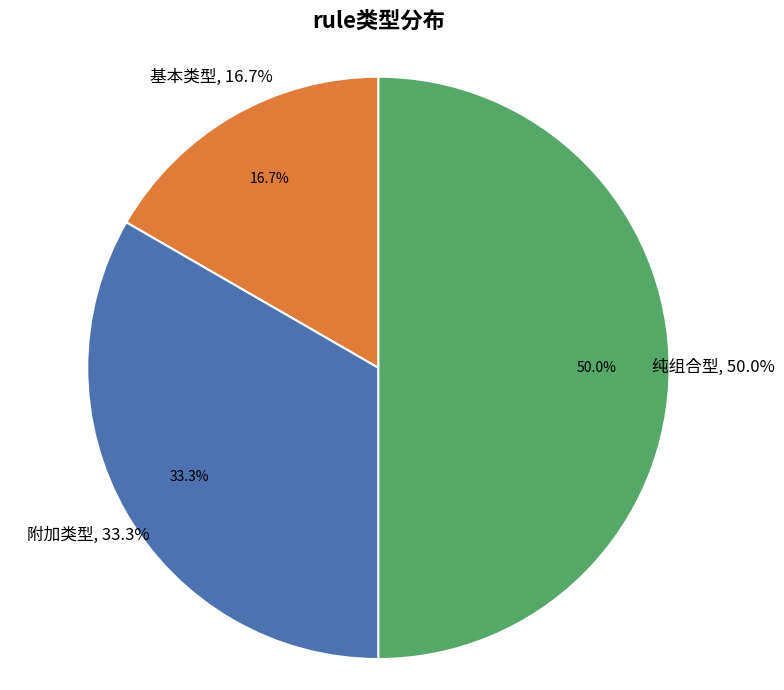

Is there any slice that represents more than half of the pie?

No